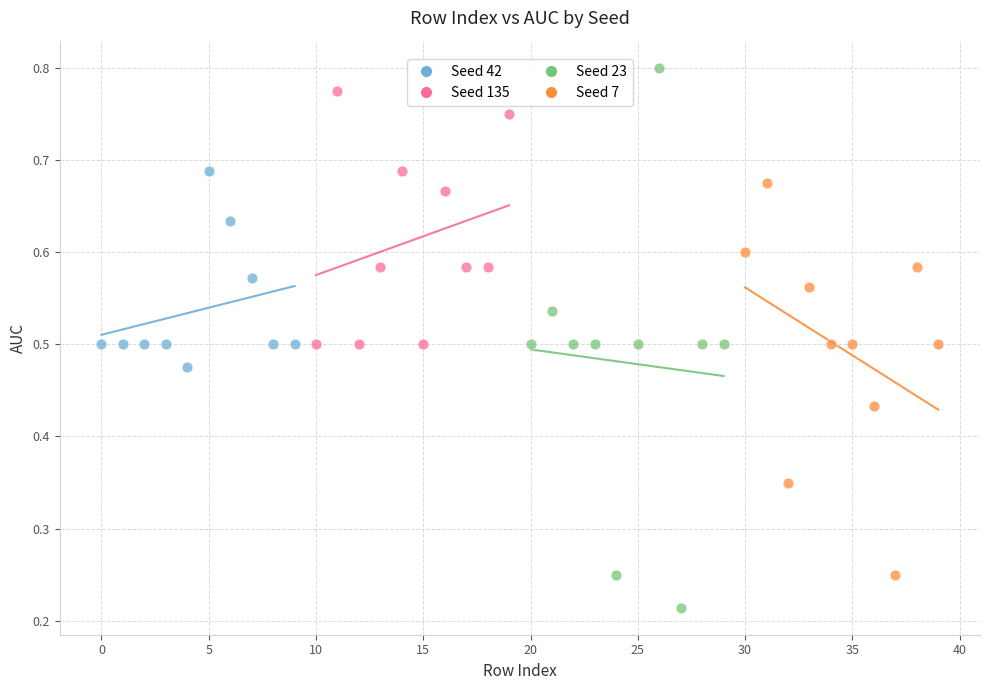

What are all the series names shown in the legend?

Seed 42, Seed 135, Seed 23, Seed 7